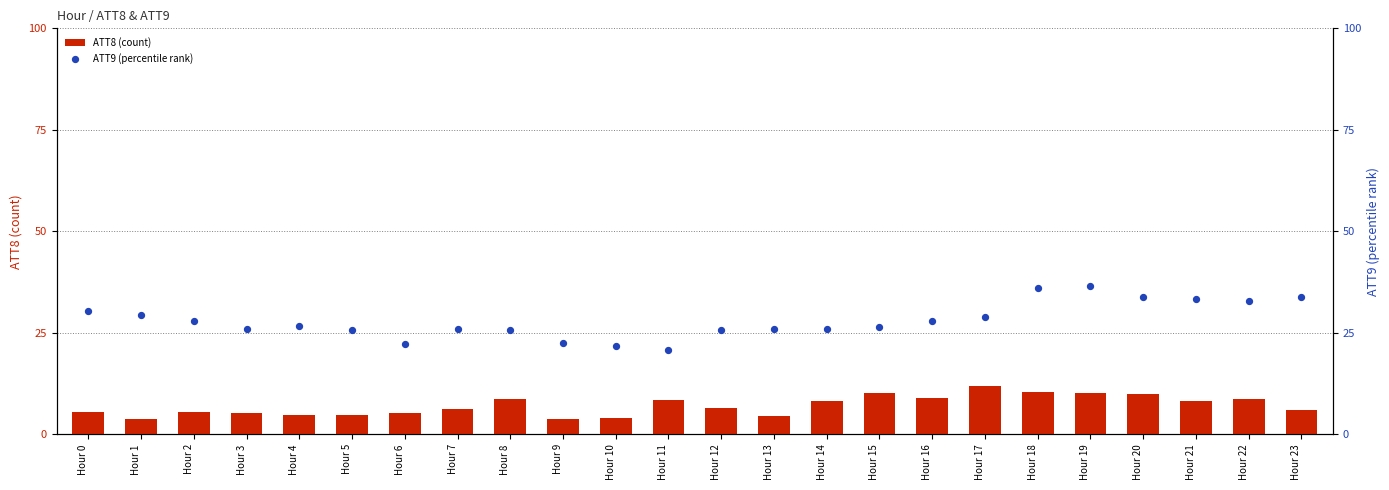

Which series contains the lowest Y value?

ATT8 (count)